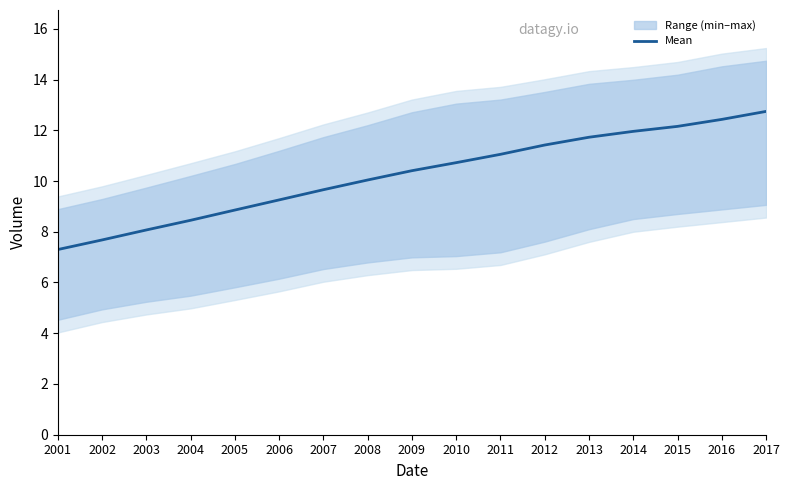

Which category has the lowest value across all series?

2001